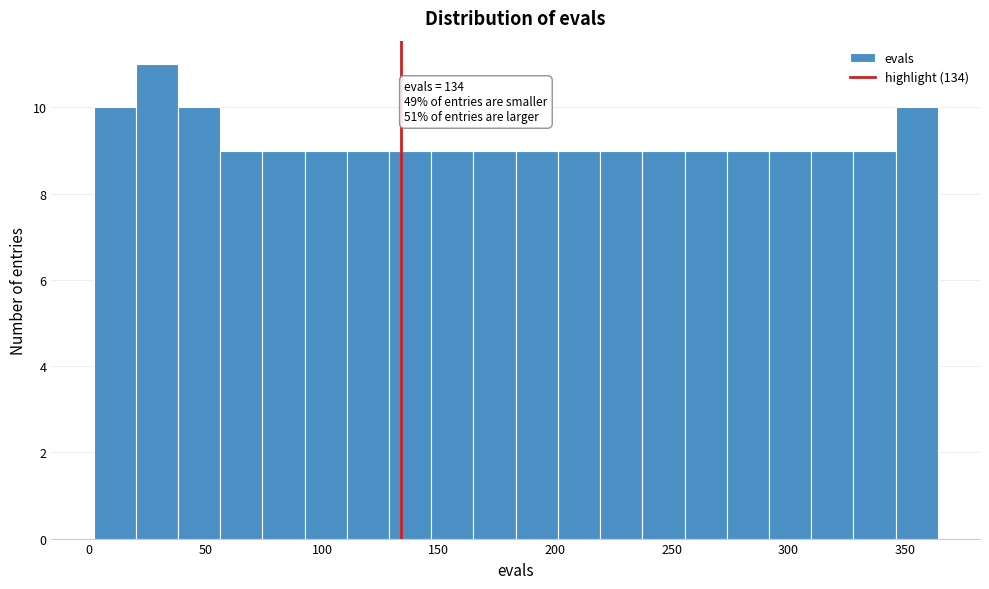

Around what value on the x-axis is the tallest bar? Give the approximate position of its centre, as read against the axis.

30